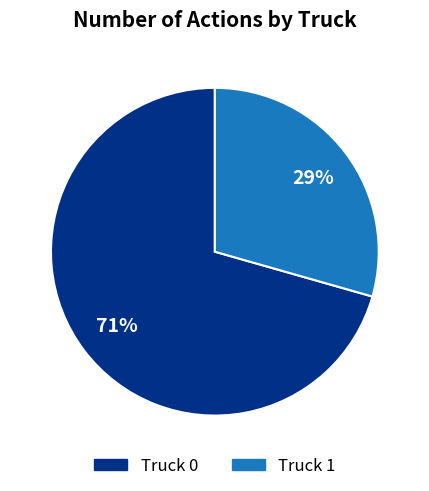

To the nearest percent, what is the average slice percentage?

50%